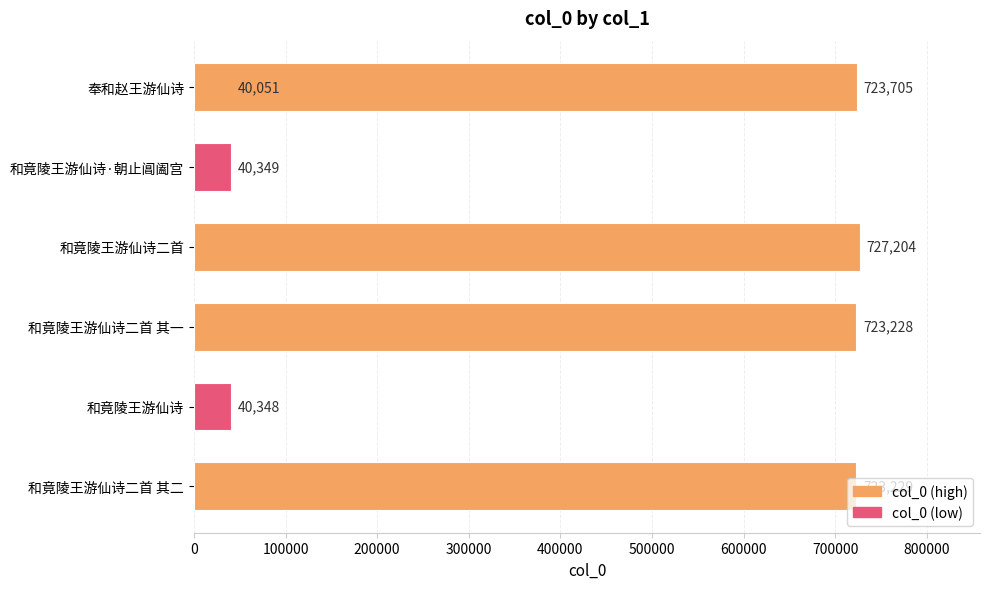

Are the bars horizontal?

Yes